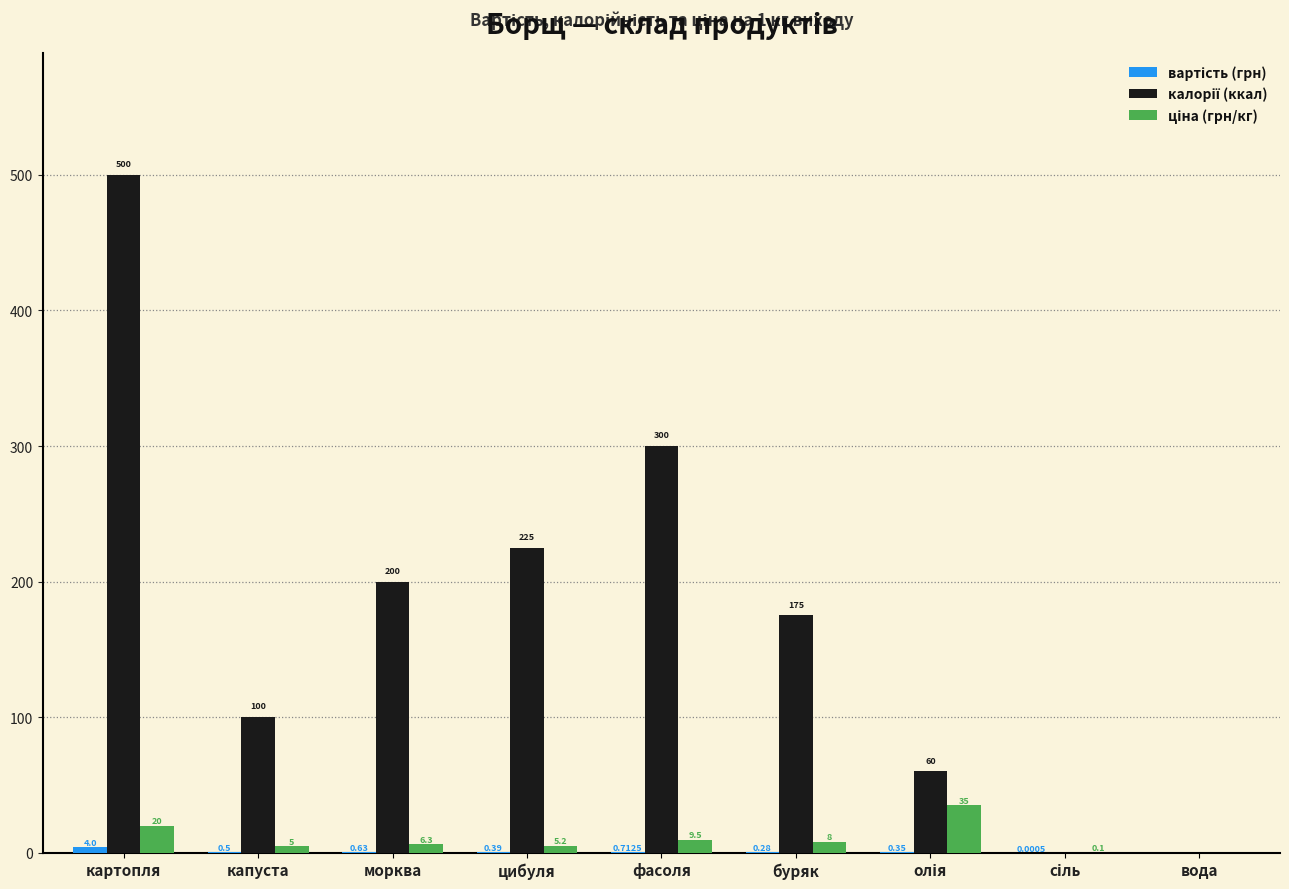

Which category has the highest value across all series?

картопля